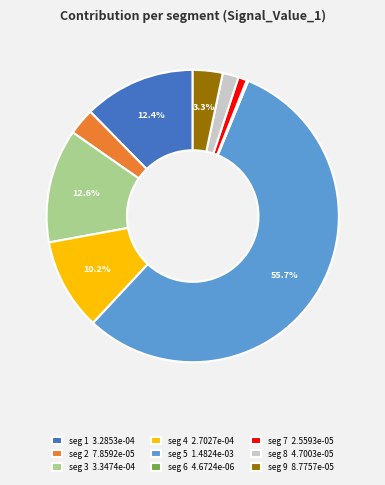

Which slice represents more than half of the pie?

seg 5 1.4824e-03